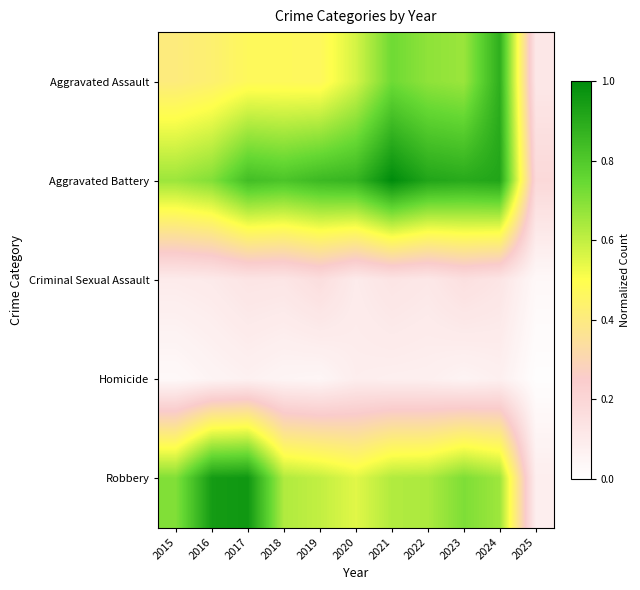

Reading left to right, transcribe all the data shown in this chart.

Aggravated Assault: 2015=0.4	2016=0.4	2017=0.5	2018=0.5	2019=0.5	2020=0.6	2021=0.7	2022=0.7	2023=0.7	2024=0.9	2025=0.1
Aggravated Battery: 2015=0.7	2016=0.7	2017=0.8	2018=0.8	2019=0.8	2020=0.9	2021=1.0	2022=0.9	2023=0.9	2024=0.9	2025=0.2
Criminal Sexual Assault: 2015=0.1	2016=0.1	2017=0.1	2018=0.1	2019=0.2	2020=0.1	2021=0.1	2022=0.1	2023=0.2	2024=0.1	2025=0.0
Homicide: 2015=0.0	2016=0.1	2017=0.1	2018=0.1	2019=0.0	2020=0.1	2021=0.1	2022=0.1	2023=0.1	2024=0.1	2025=0.0
Robbery: 2015=0.7	2016=0.9	2017=1.0	2018=0.6	2019=0.6	2020=0.5	2021=0.6	2022=0.6	2023=0.7	2024=0.7	2025=0.1